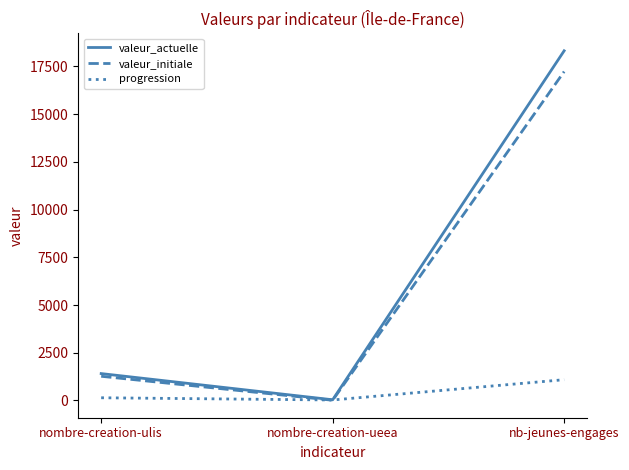

What value does the valeur_actuelle series have at nb-jeunes-engages, to the nearest 100?

18300